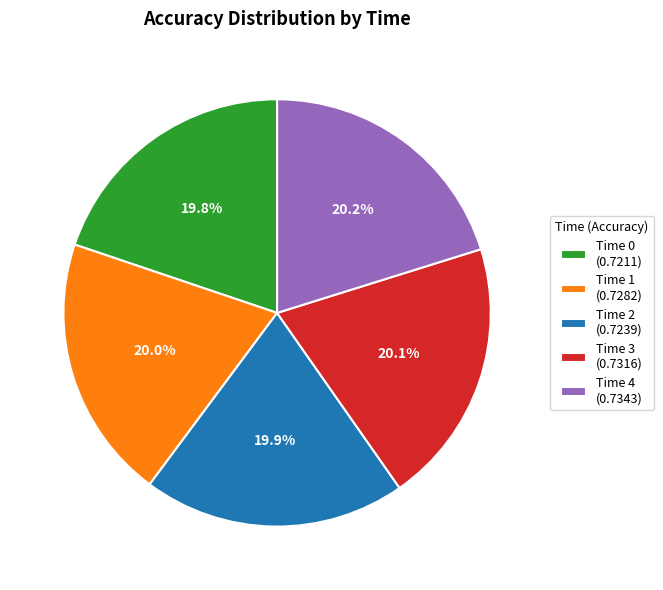

How many slices are in this pie chart?

5